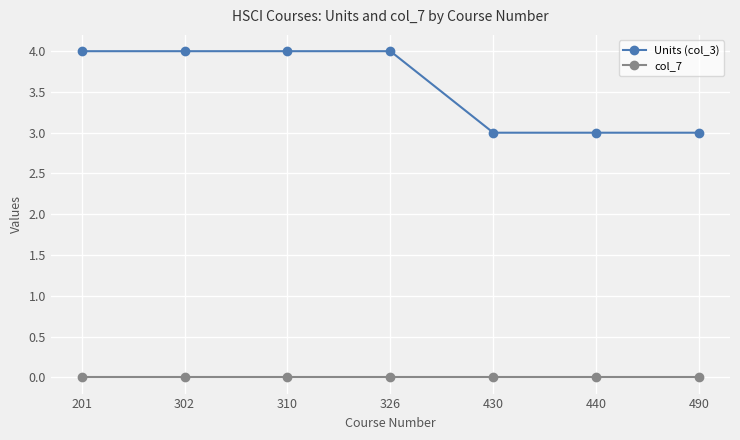

True or false: Units (col_3) and col_7 intersect in this chart.

False